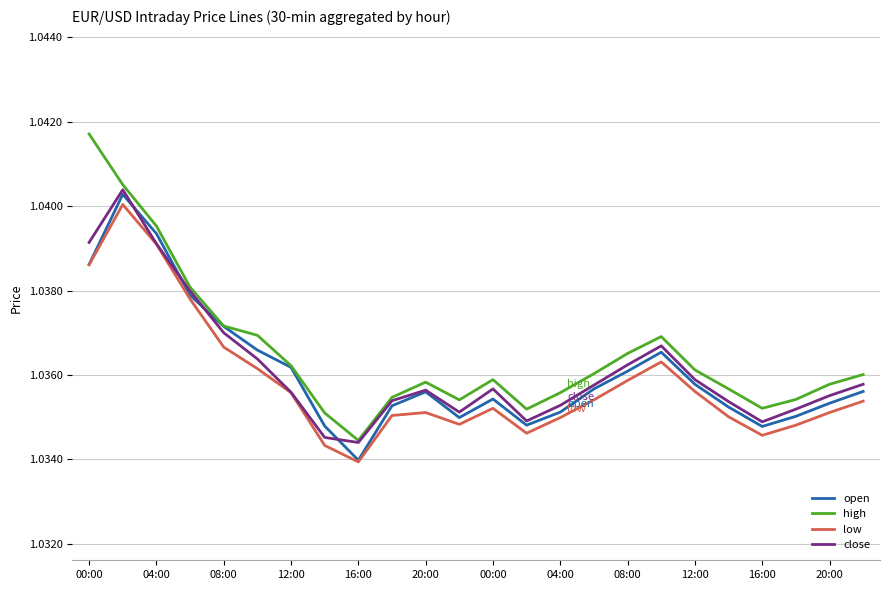

What is the value of the low point at the 4th from the left?

1.0